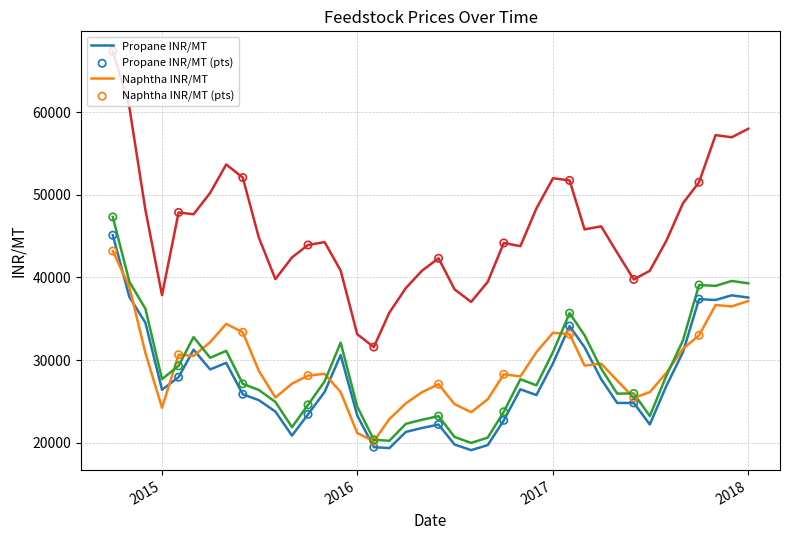

What is the maximum value shown in the chart?

67392.6